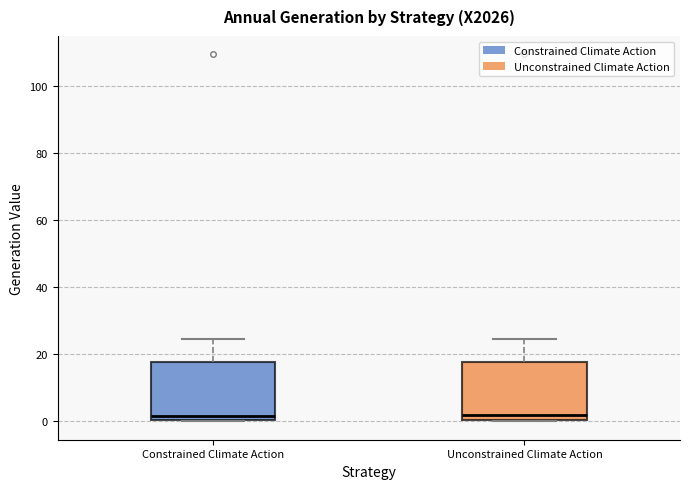

Where is the lower edge of the box for Constrained Climate Action on the y-axis? The values are not printed on the chart, so give them approximately, as read against the axis.

0